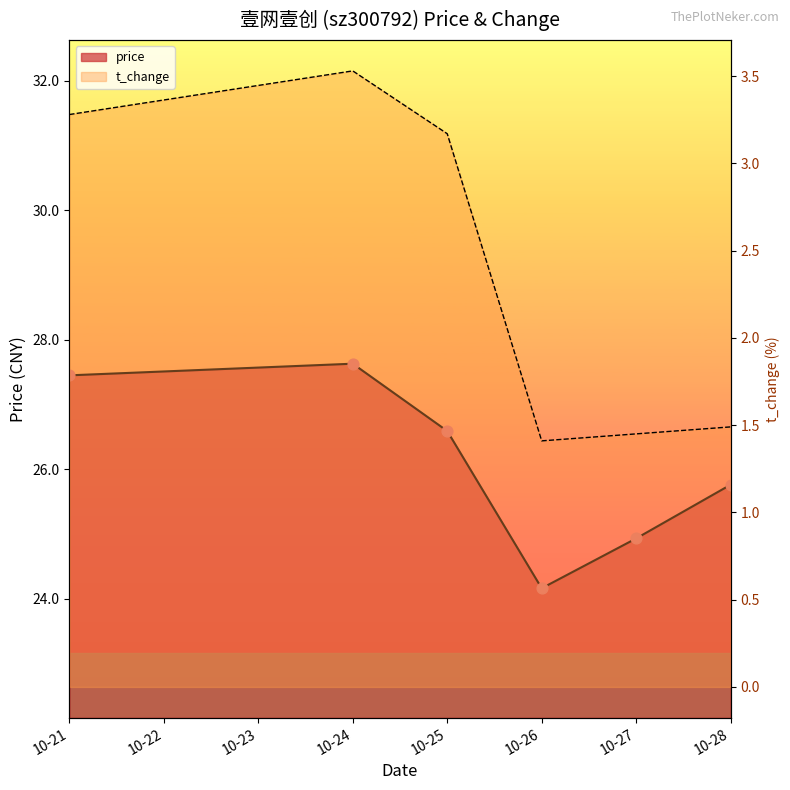

What are all the series names shown in the legend?

price, t_change